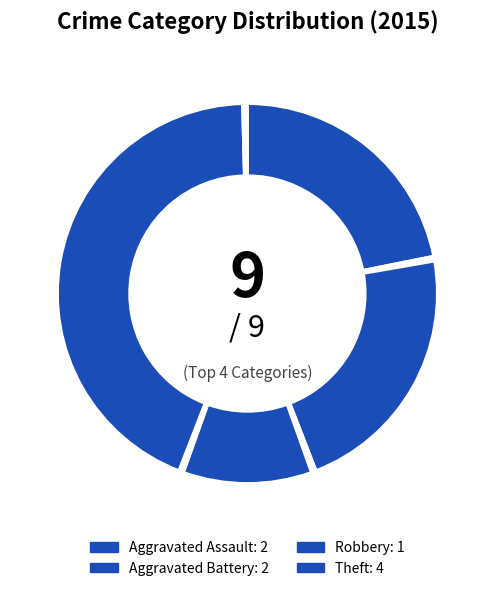

Count the number of slices in the pie.

8